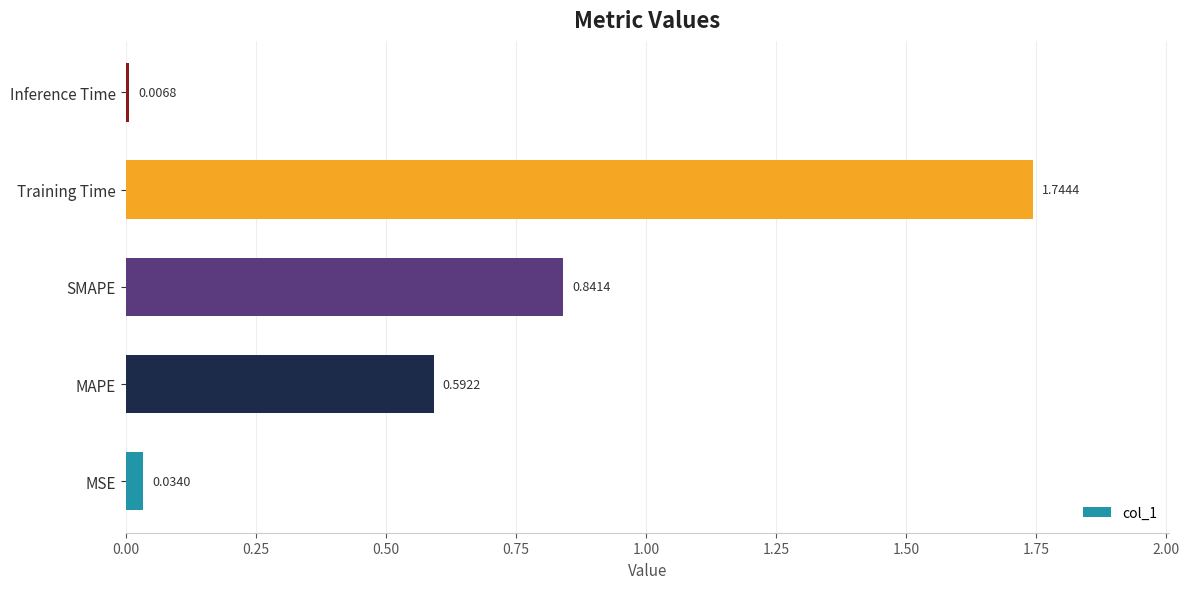

Which has a higher value, MSE or Training Time?

Training Time